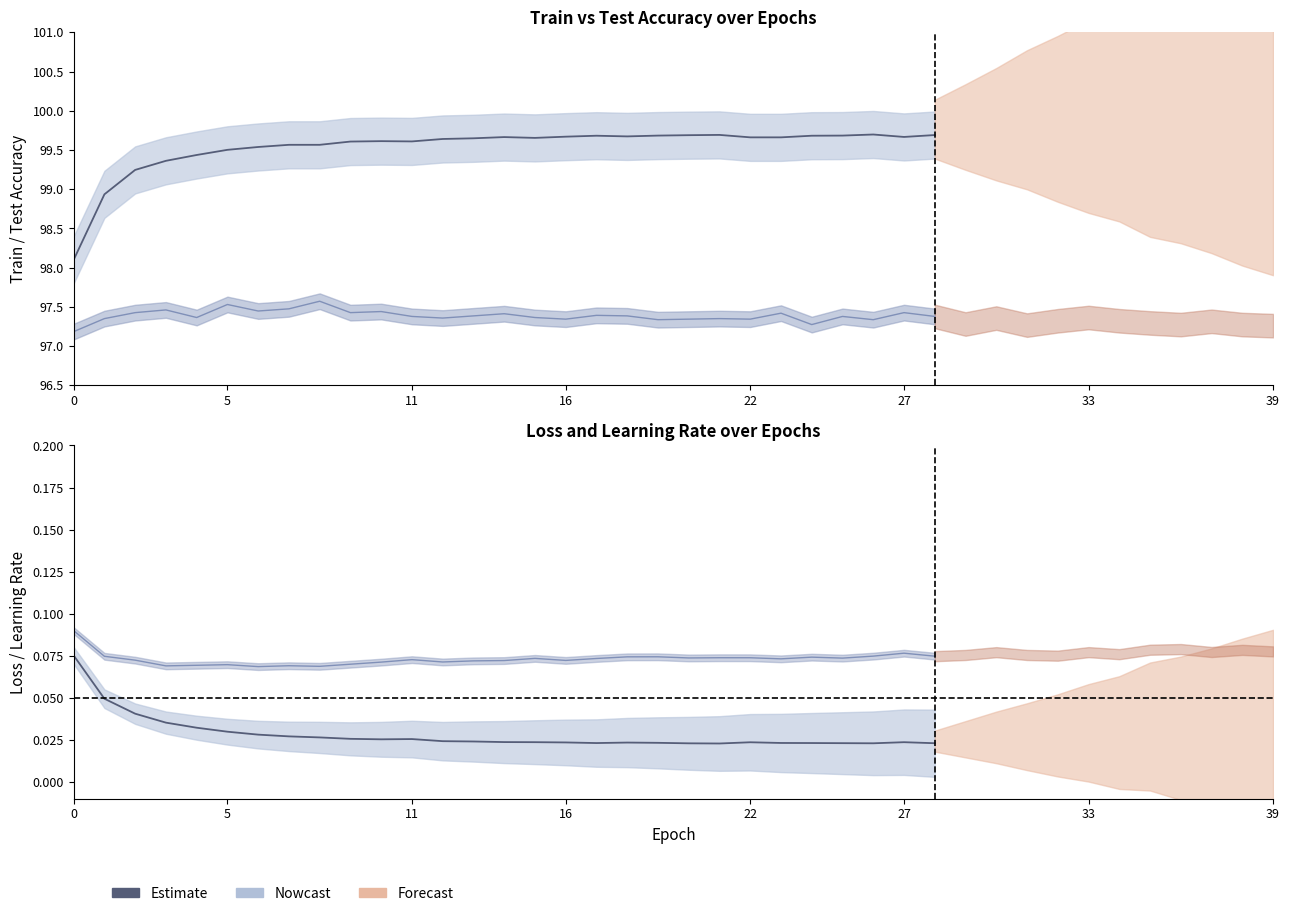

Is it true that test_acc equals 97.3 at 34?

True